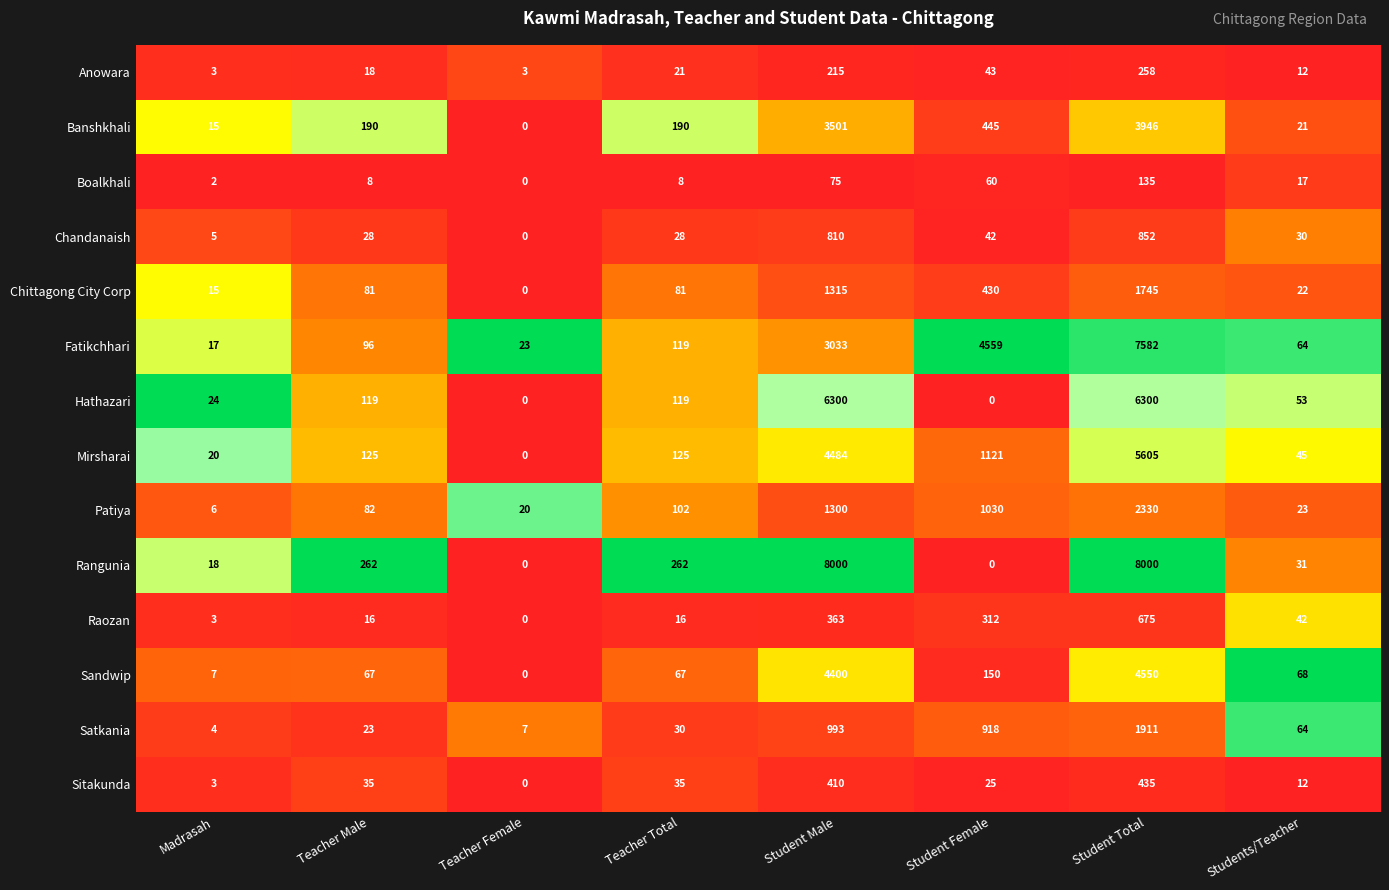

List the series in order of their peak value, lowest first.

Boalkhali, Anowara, Sitakunda, Raozan, Chandanaish, Chittagong City Corp, Satkania, Patiya, Banshkhali, Sandwip, Mirsharai, Hathazari, Fatikchhari, Rangunia